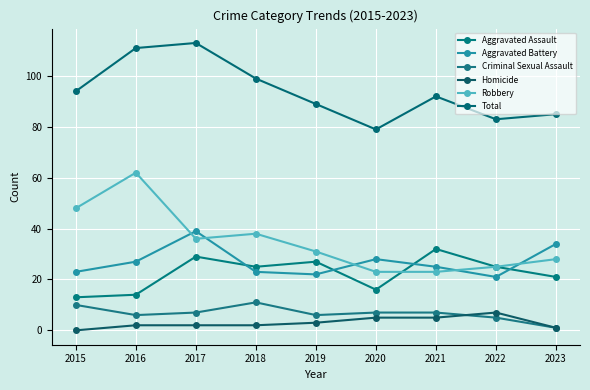

What is the difference between the Aggravated Battery values at 2016 and 2019?

5